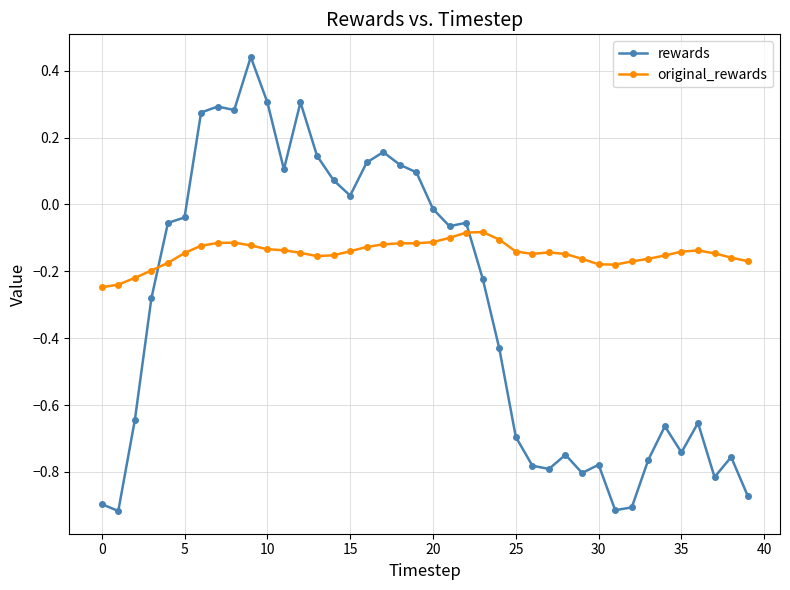

In rewards, how many points are higher than both neighbors (excluding endpoints)?

10